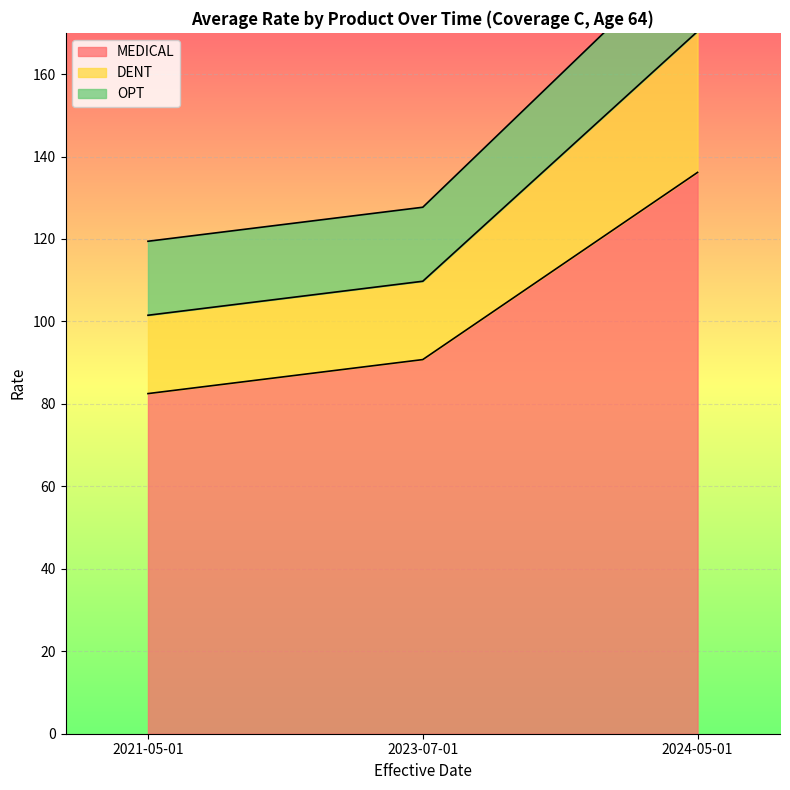

What is the highest value of the MEDICAL series?

136.2